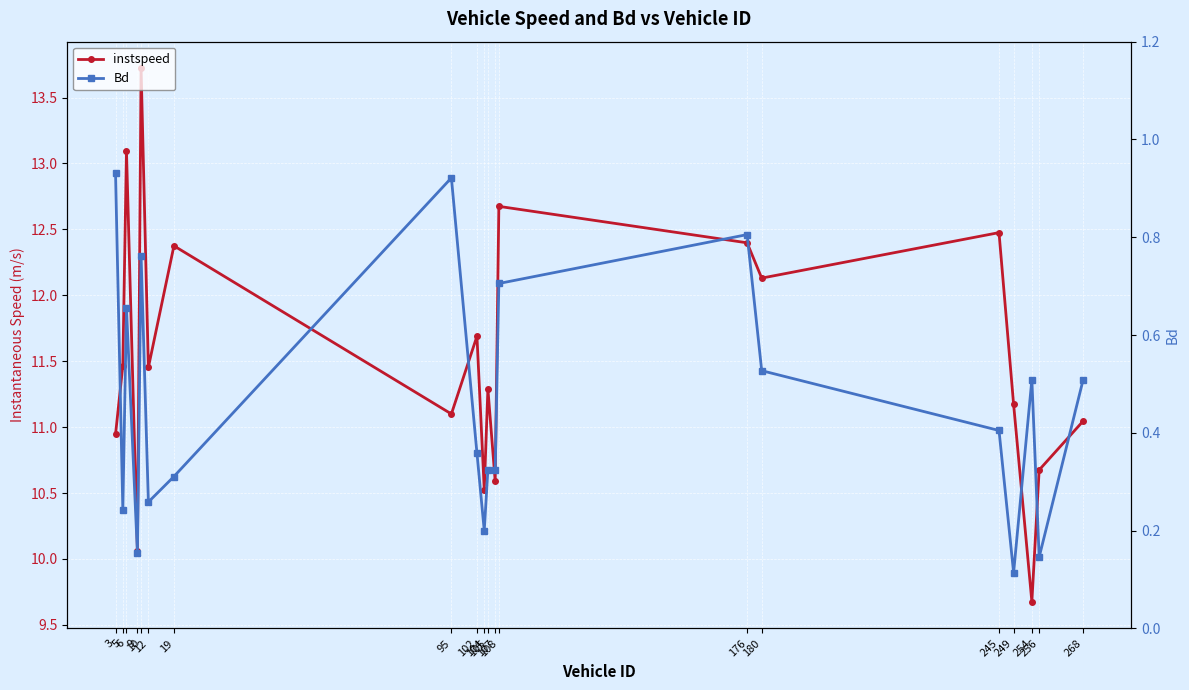

Reading left to right, transcribe all the data shown in this chart.

instspeed: 10.9	11.5	13.1	10.1	13.7	11.5	12.4	11.1	11.7	10.5	11.3	10.6	12.7	12.4	12.1	12.5	11.2	9.7	10.7	11.0
Bd: 0.9	0.2	0.7	0.2	0.8	0.3	0.3	0.9	0.4	0.2	0.3	0.3	0.7	0.8	0.5	0.4	0.1	0.5	0.1	0.5